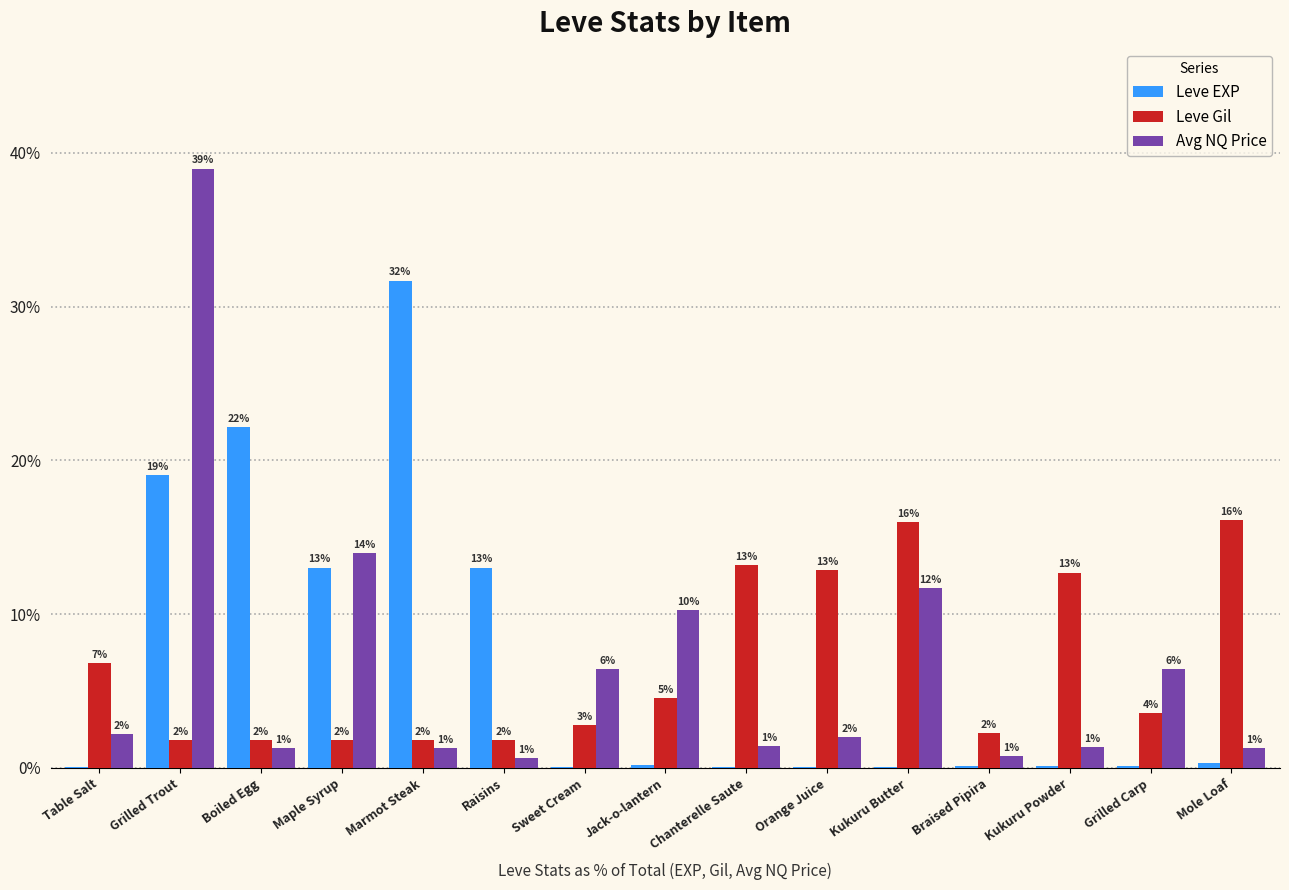

At which label does Avg NQ Price reach its peak?

Grilled Trout